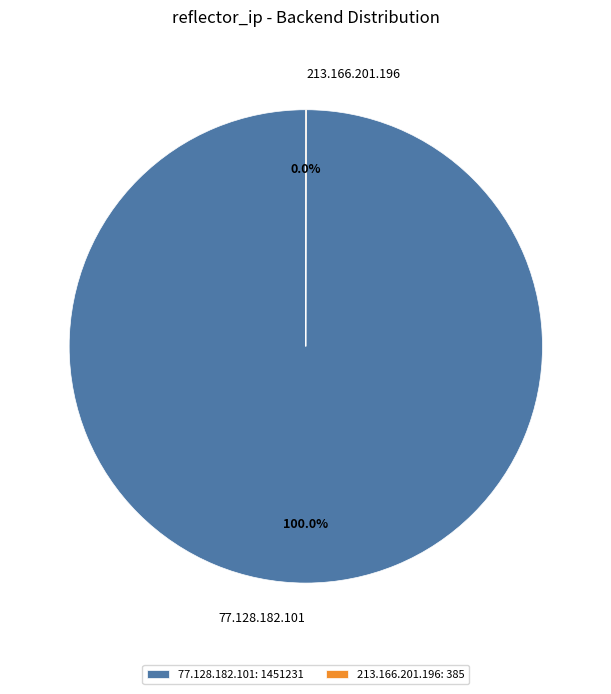

Does any single category account for the majority?

Yes